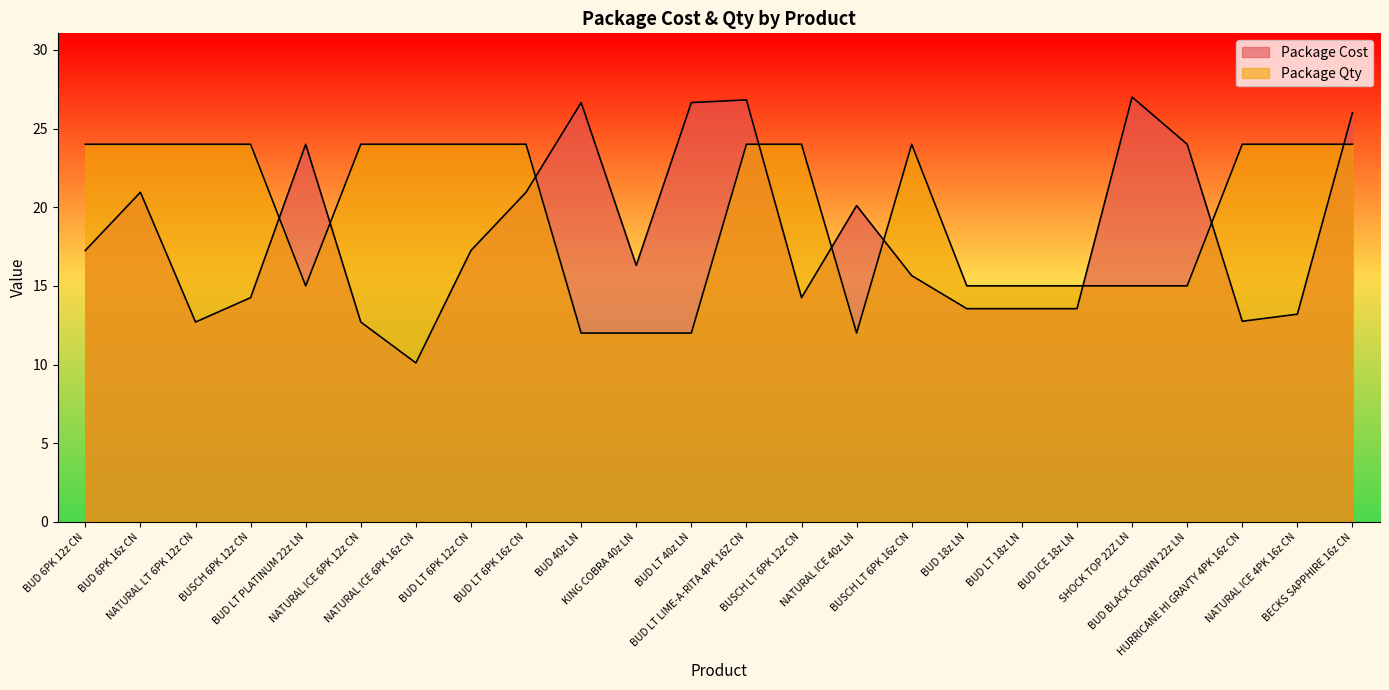

Where is Package Qty nearest to the value 18?

BUD LT PLATINUM 22z LN